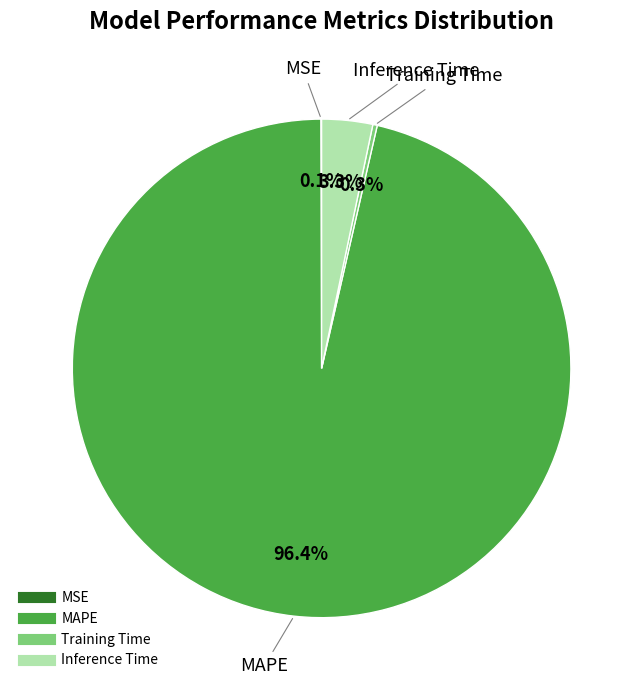

Which slice is the largest?

MAPE